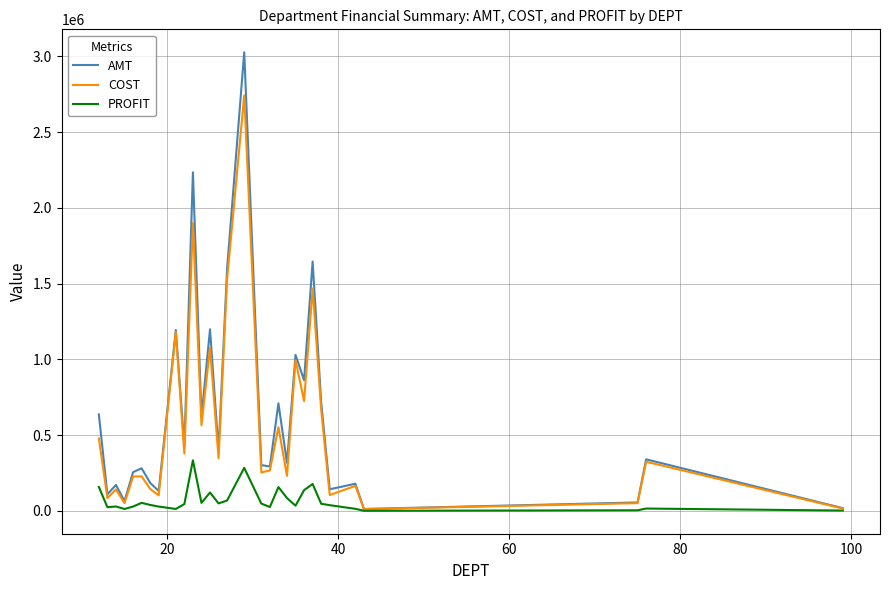

What is the maximum value for AMT?

3026492.7